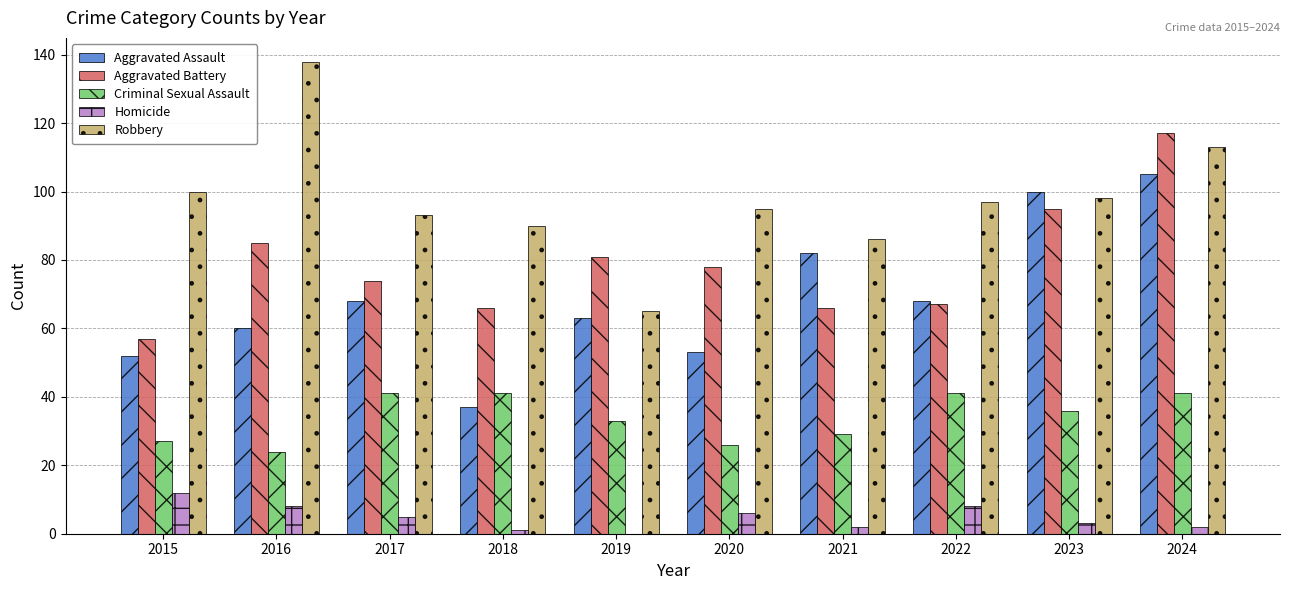

Read the Aggravated Battery value at 2017, to the nearest 5.

75